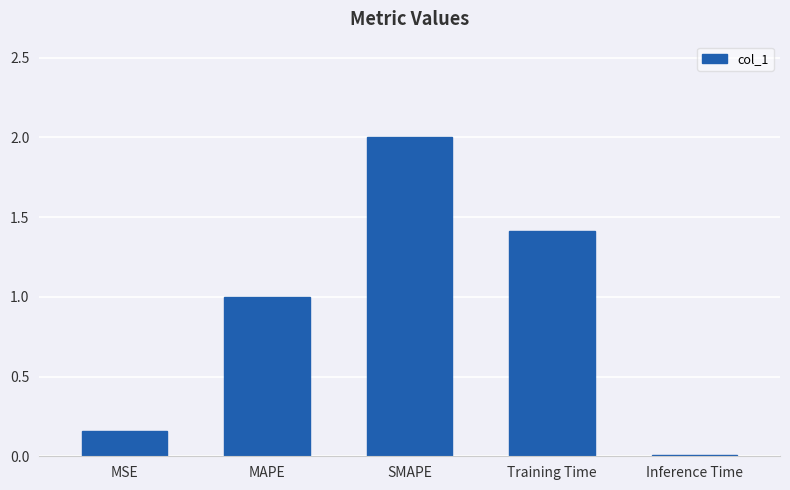

What is the average value?

0.9